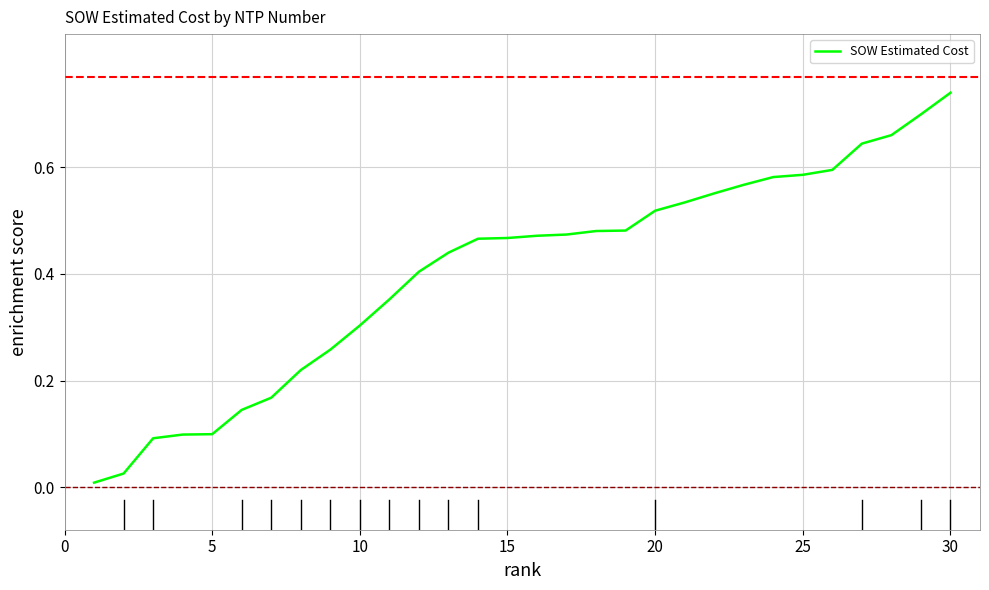

How many lines are shown in the chart?

1